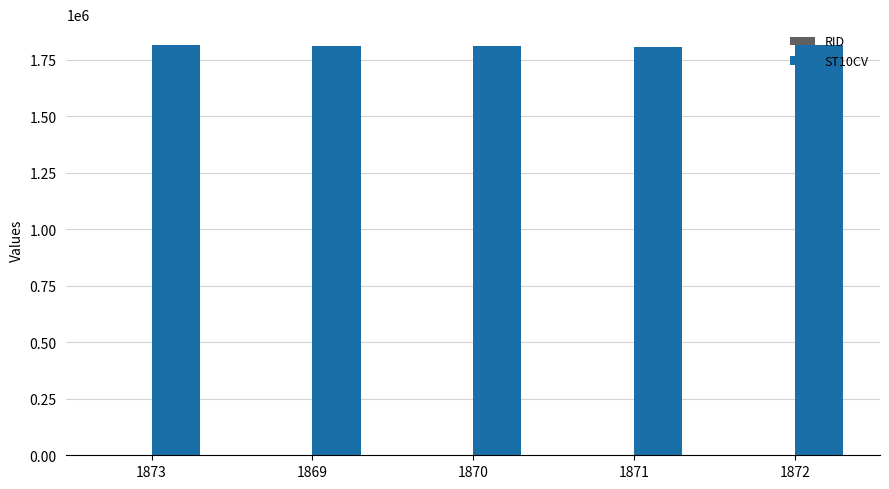

Count the number of data series in this chart.

2